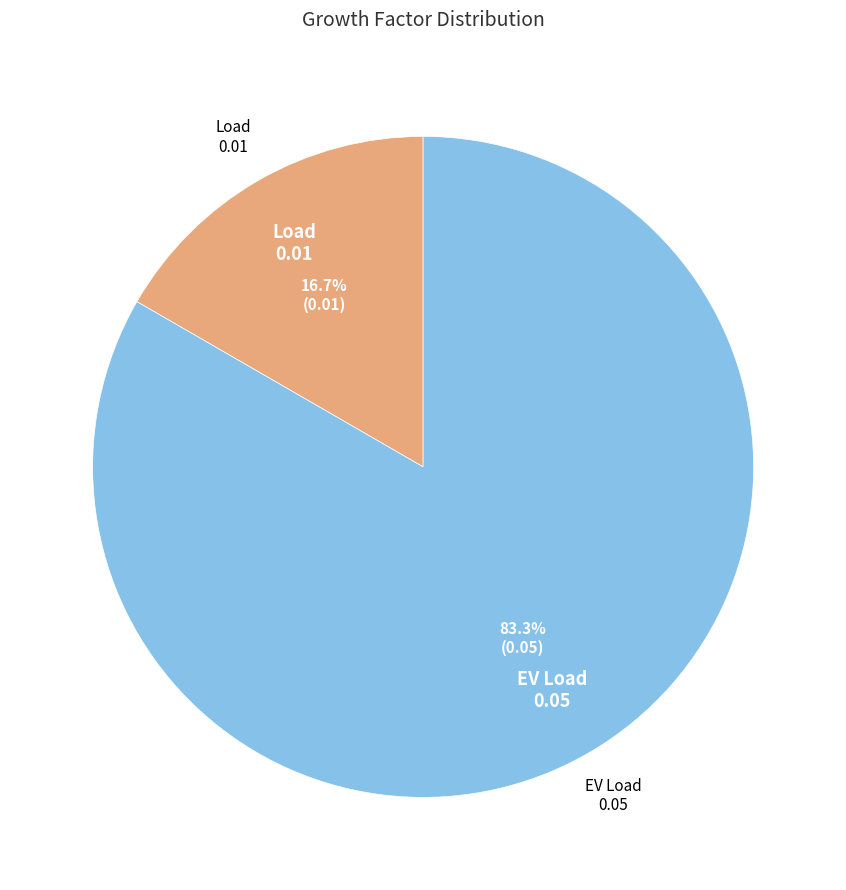

What percentage is the EV Load slice, to the nearest percent?

83%